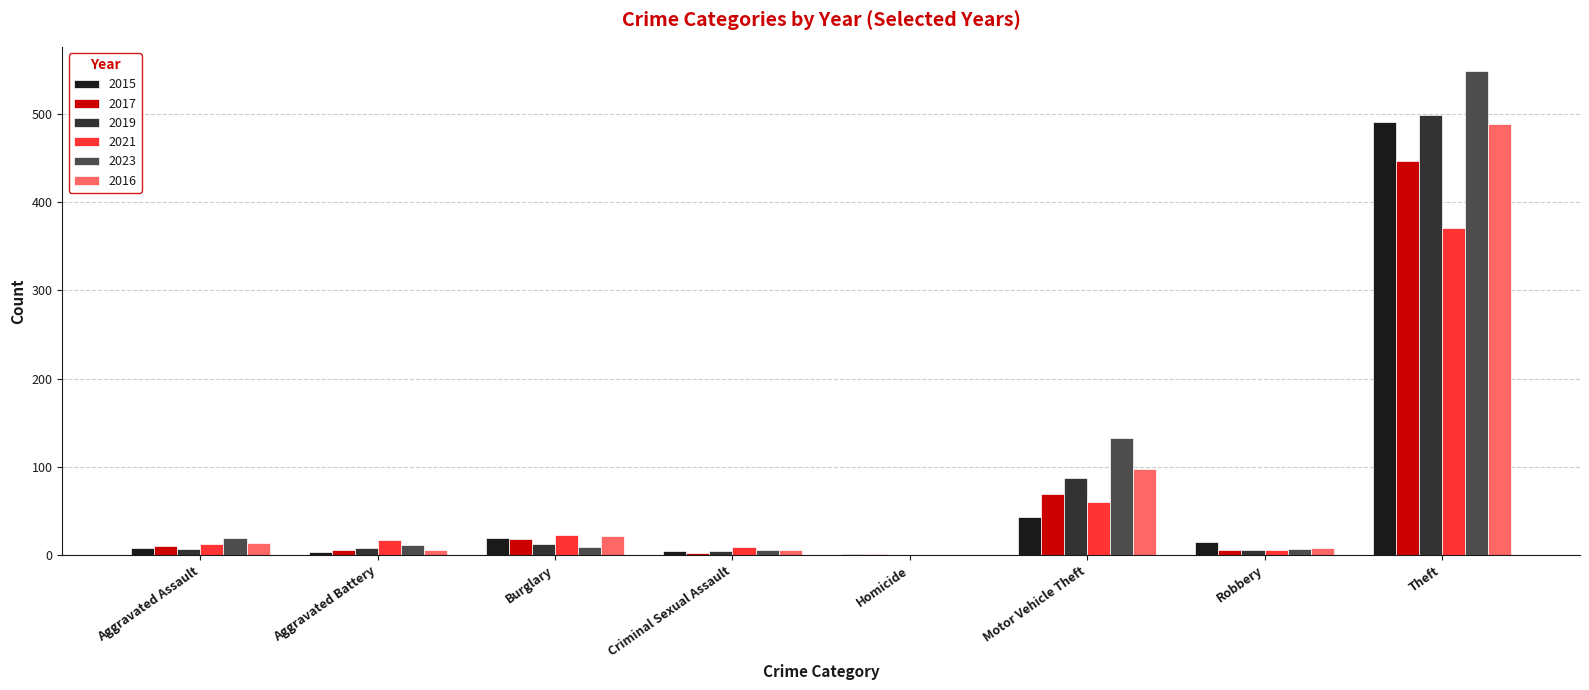

At which label is 2019 closest to 249?

Motor Vehicle Theft